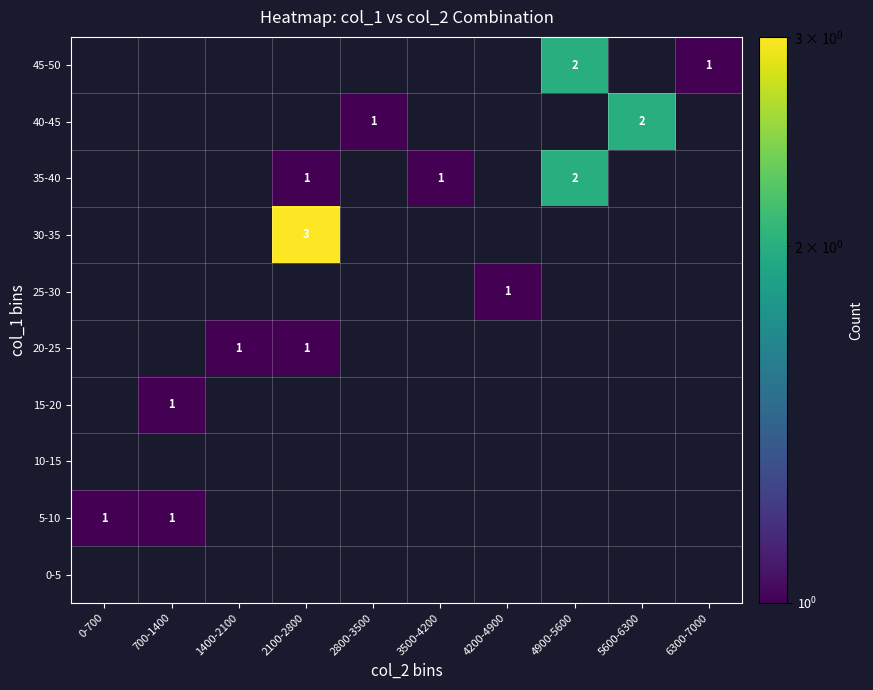

True or false: 15-20 has a value of 2 at 700-1400.

False